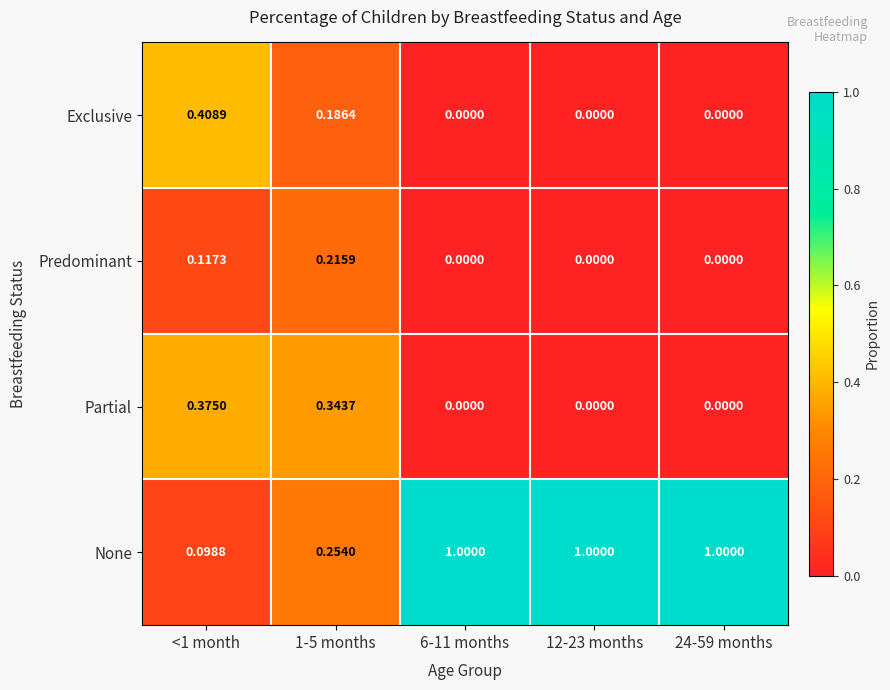

Rank the series at 1-5 months from highest to lowest value.

Partial, None, Predominant, Exclusive